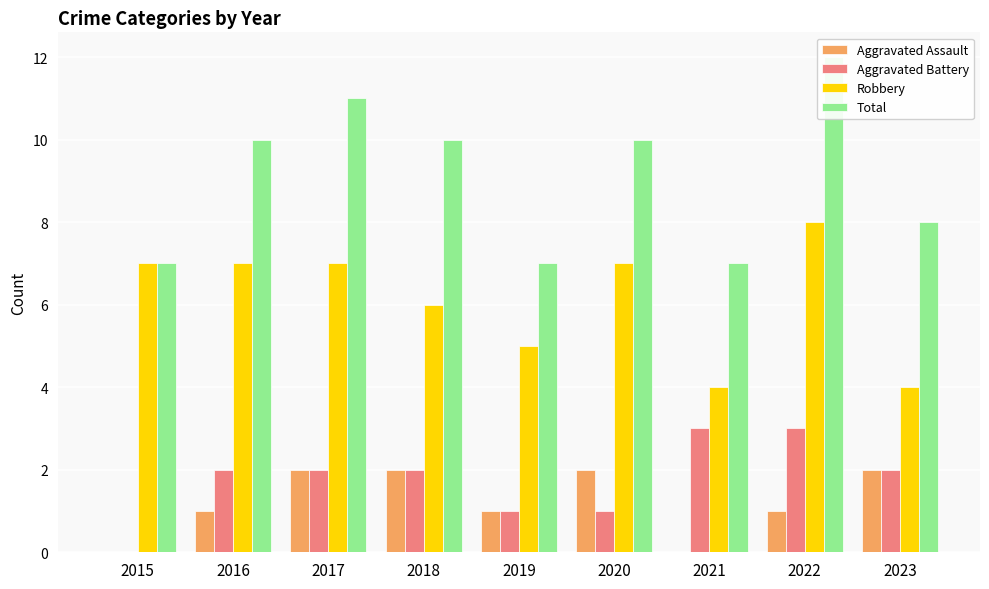

How many groups of bars are there?

9